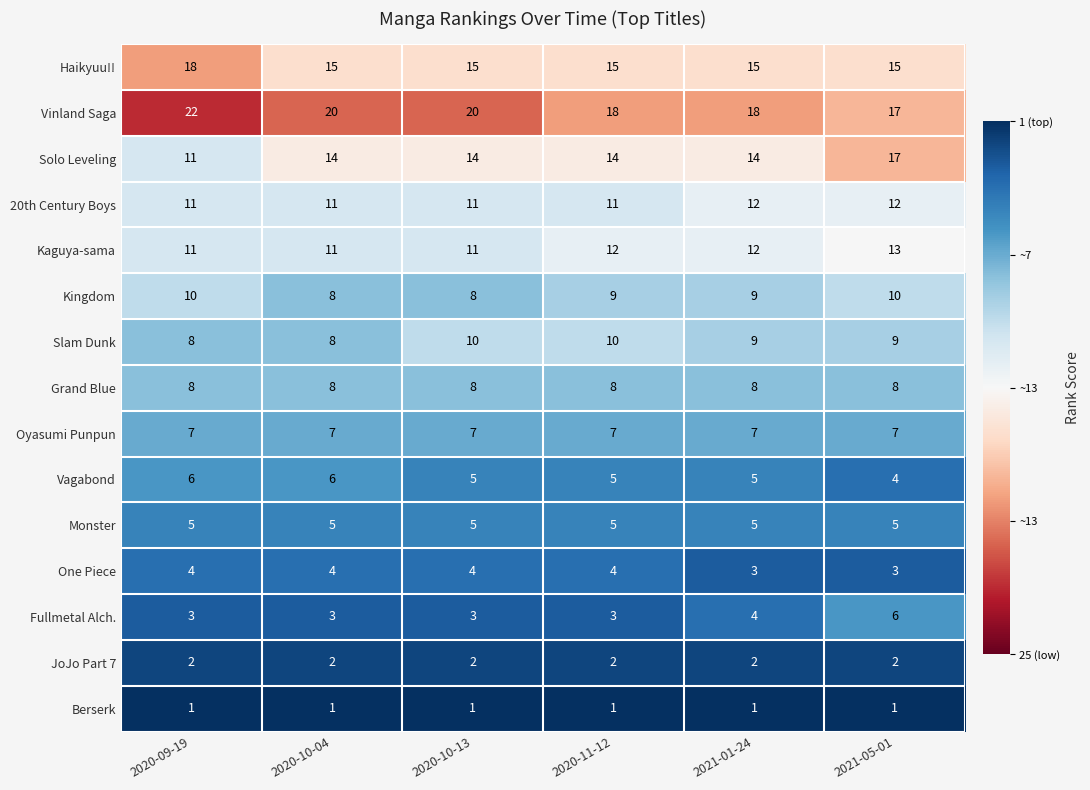

At which category is the sum across all series the highest?

2021-05-01